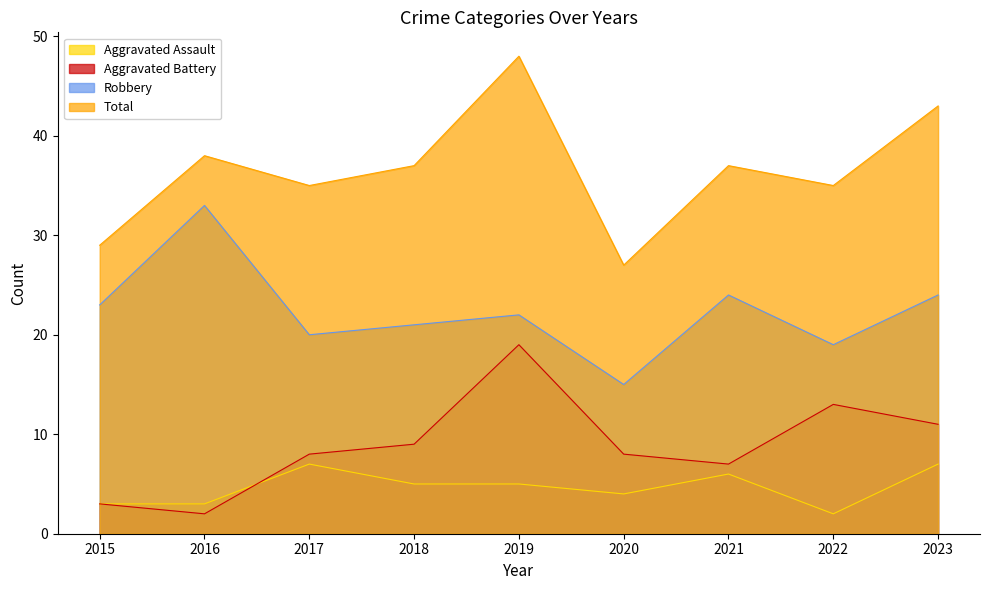

What is the spread (max minus min) of values at 2017?

28